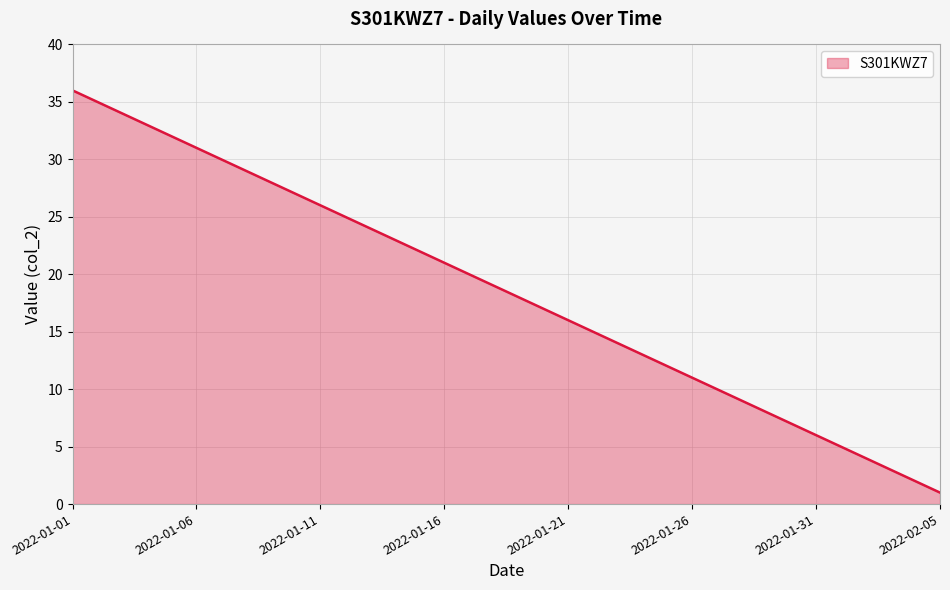

What is the difference between the maximum and minimum values?

35